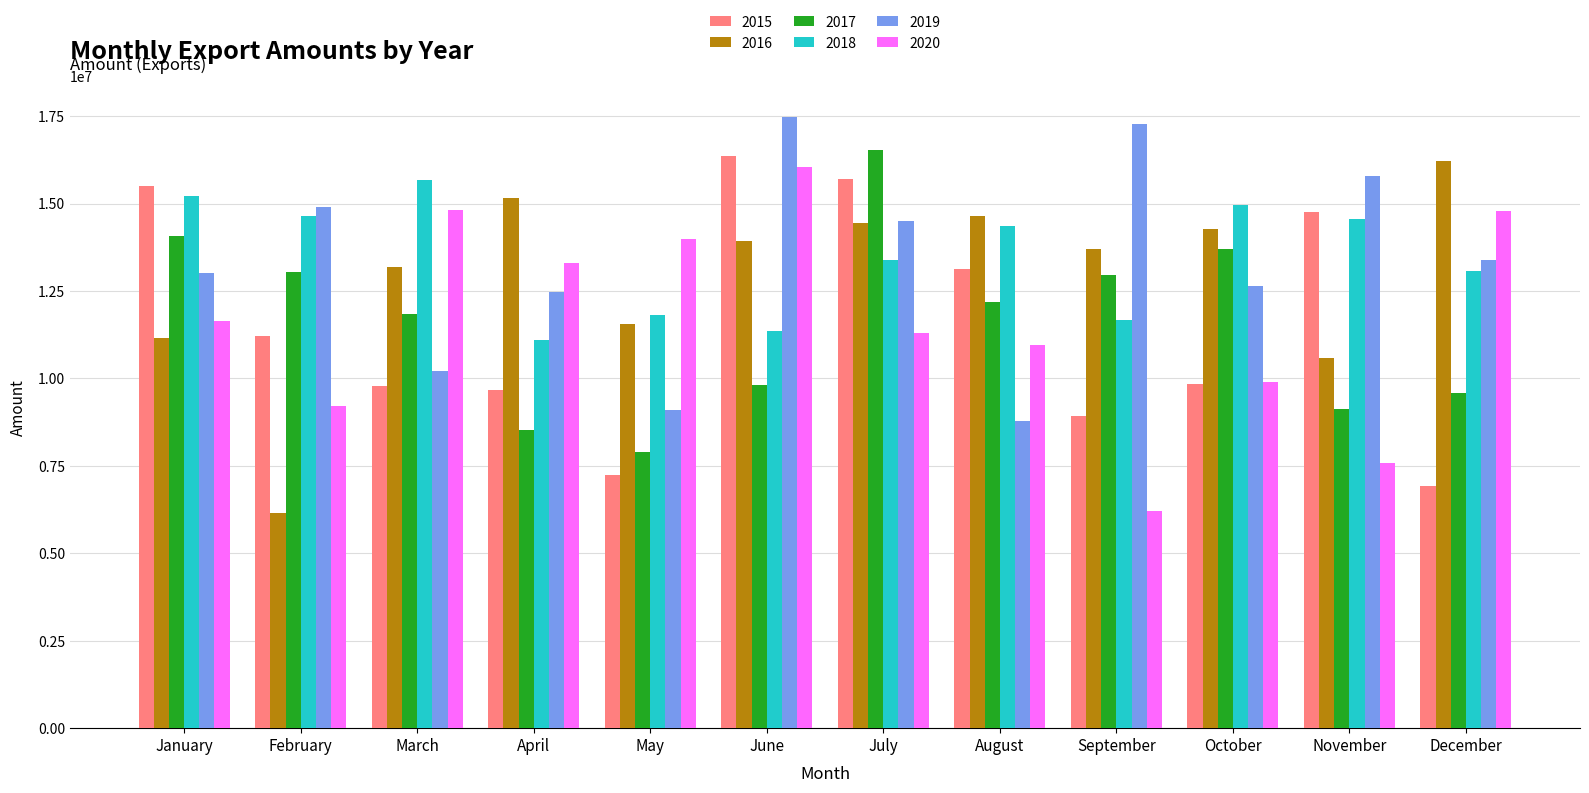

Are the bars horizontal?

No